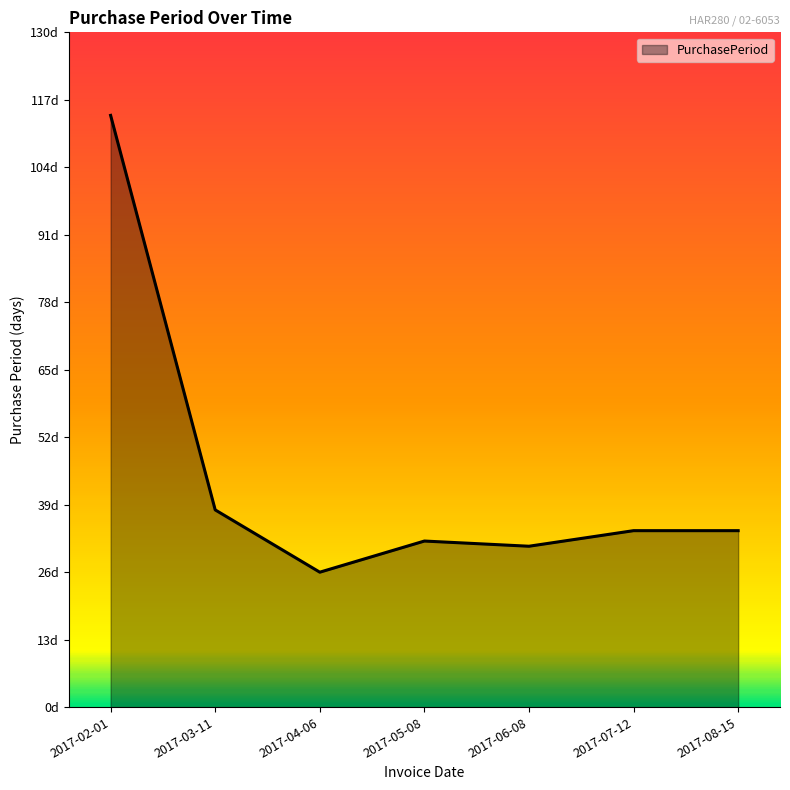

At which category does the data reach its first local valley?

2017-04-06